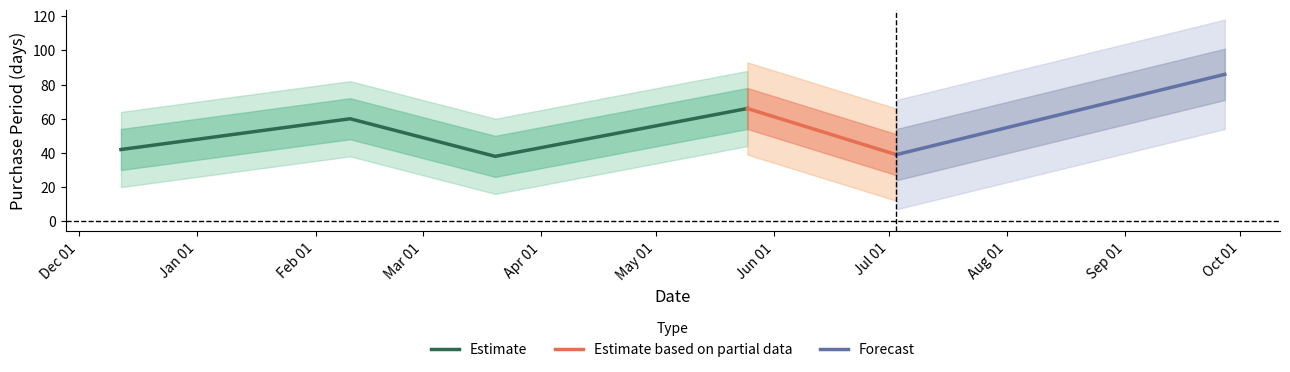

List the labels in order of value, smallest first.

2017-03-20, 2017-07-03, 2016-12-12, 2017-02-10, 2017-05-25, 2017-09-27